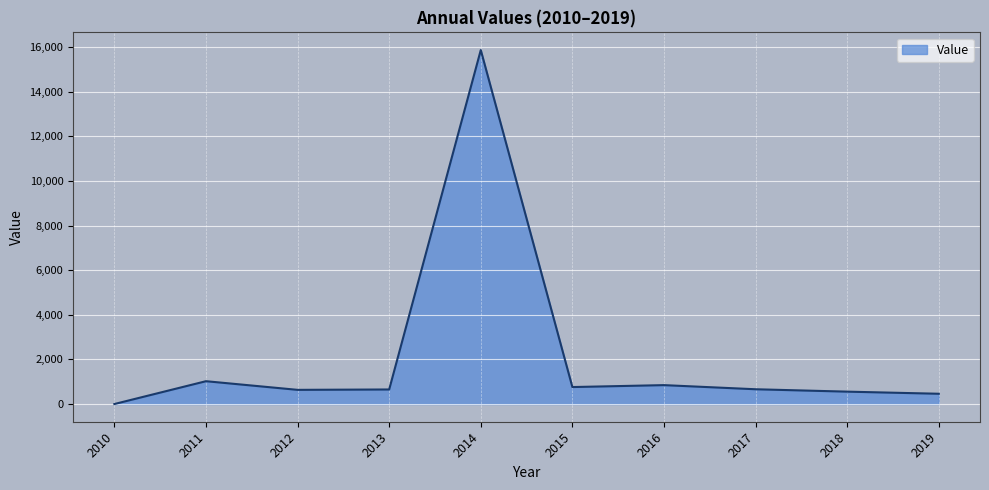

How many distinct data groups are displayed?

1